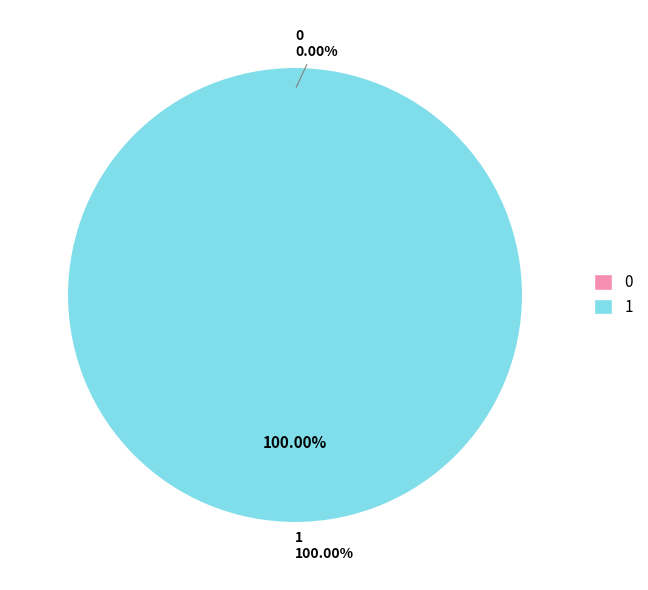

What percentage do 1 and 0 together represent?

100.0%